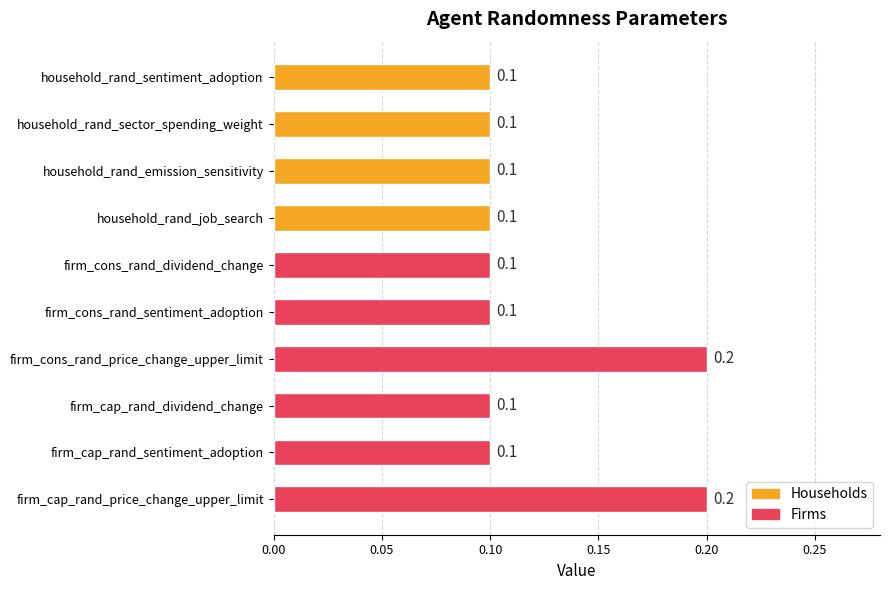

Is it true that the value at firm_cons_rand_price_change_upper_limit is 0.3?

False